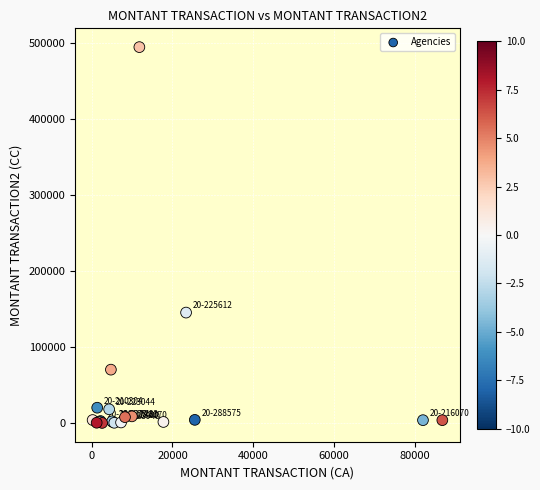

What Y value in the scatter plot is closest to 247132?

145181.9